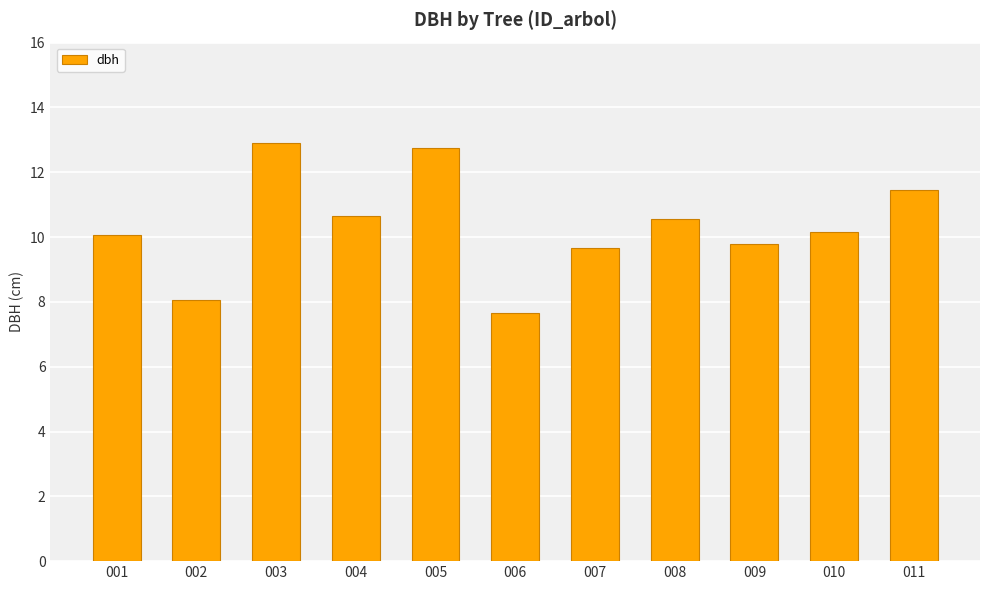

What is the difference between the second highest and minimum values?

5.1